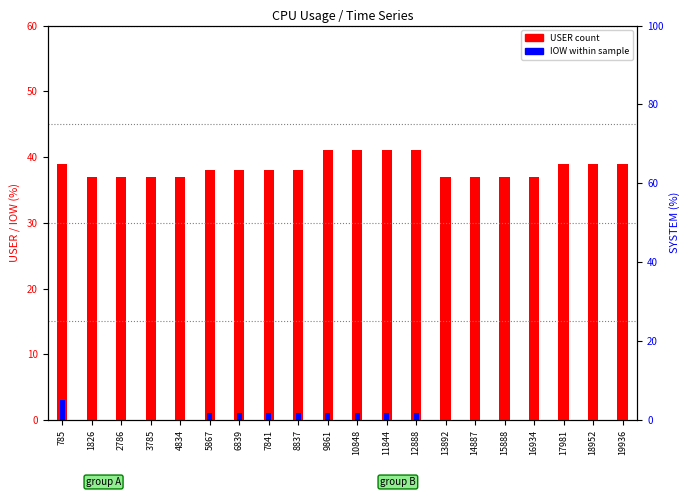

Reading left to right, list all the values displayed in this chart.

USER: 785=39	1826=37	2786=37	3785=37	4834=37	5867=38	6839=38	7841=38	8837=38	9861=41	10848=41	11844=41	12888=41	13892=37	14887=37	15888=37	16934=37	17981=39	18952=39	19936=39
IOW: 785=3	1826=0	2786=0	3785=0	4834=0	5867=1	6839=1	7841=1	8837=1	9861=1	10848=1	11844=1	12888=1	13892=0	14887=0	15888=0	16934=0	17981=0	18952=0	19936=0